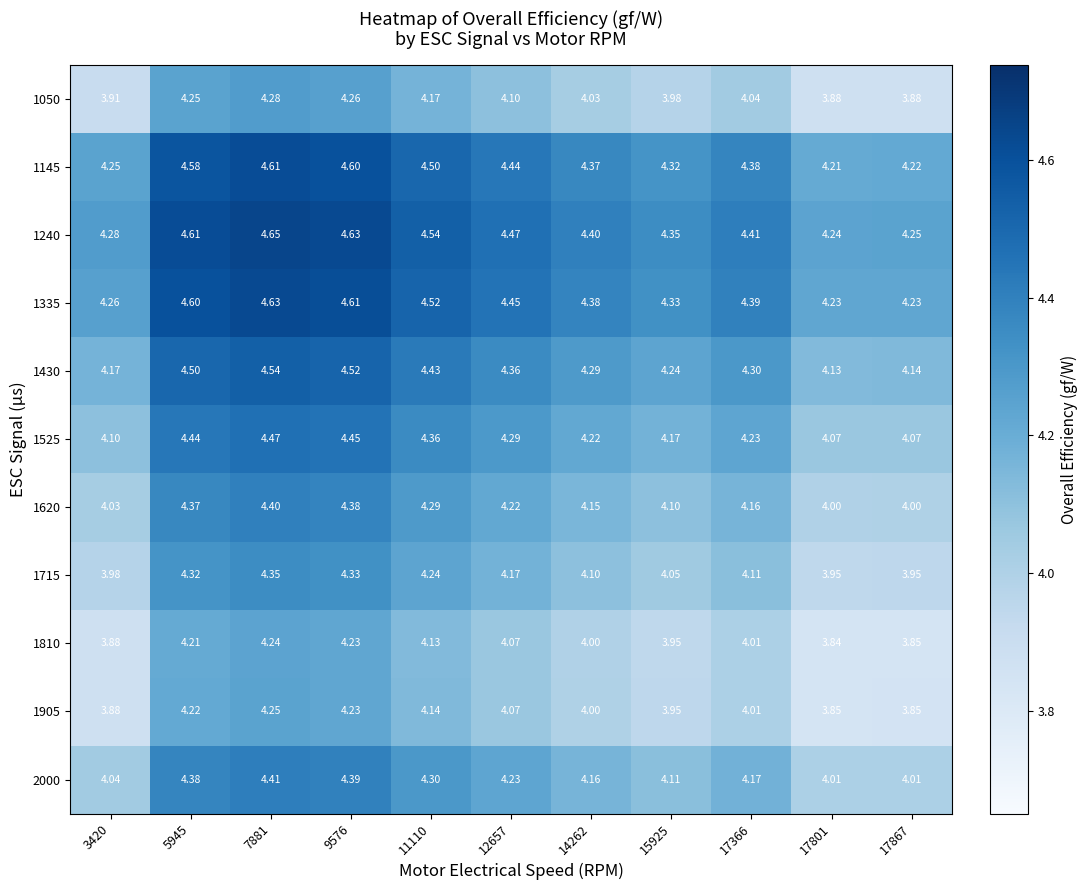

What is the difference between the highest and lowest values at 5945?

0.4